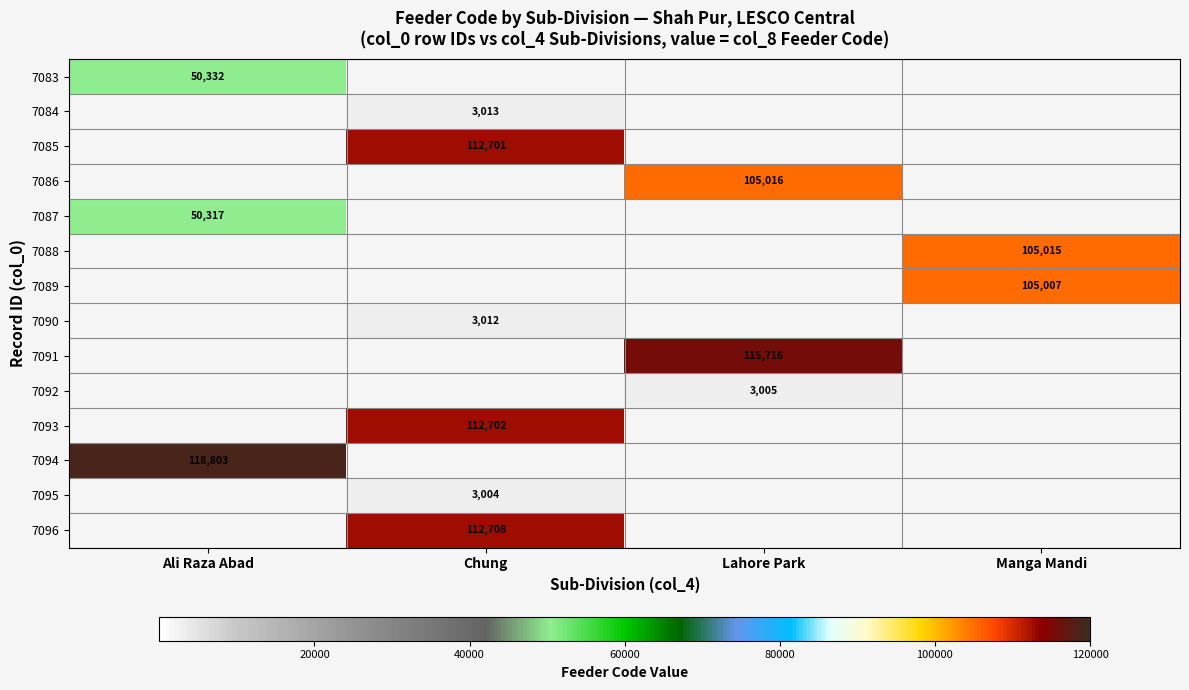

The value of 7086 at Lahore Park is 33618. True or false?

False